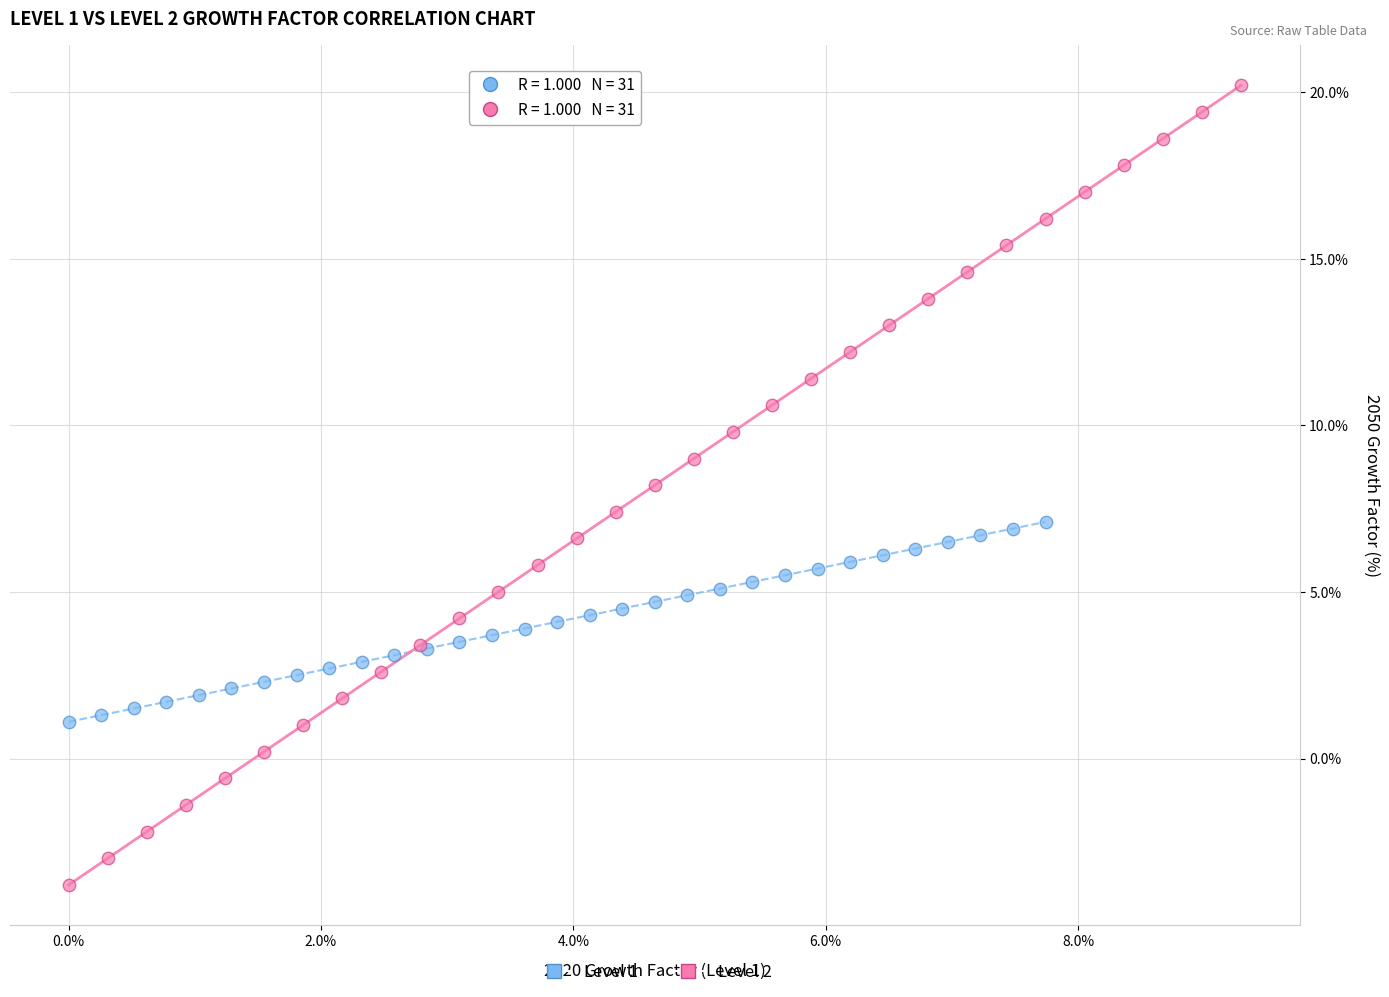

Which series reaches the maximum Y coordinate?

Level 2